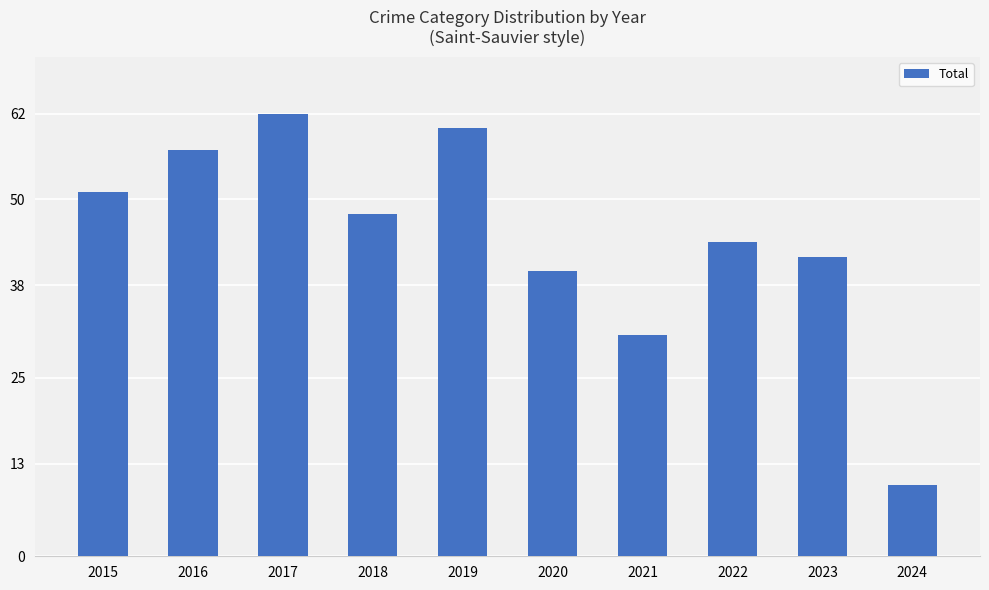

Reading left to right, what are all the values shown in this chart?

51	57	62	48	60	40	31	44	42	10